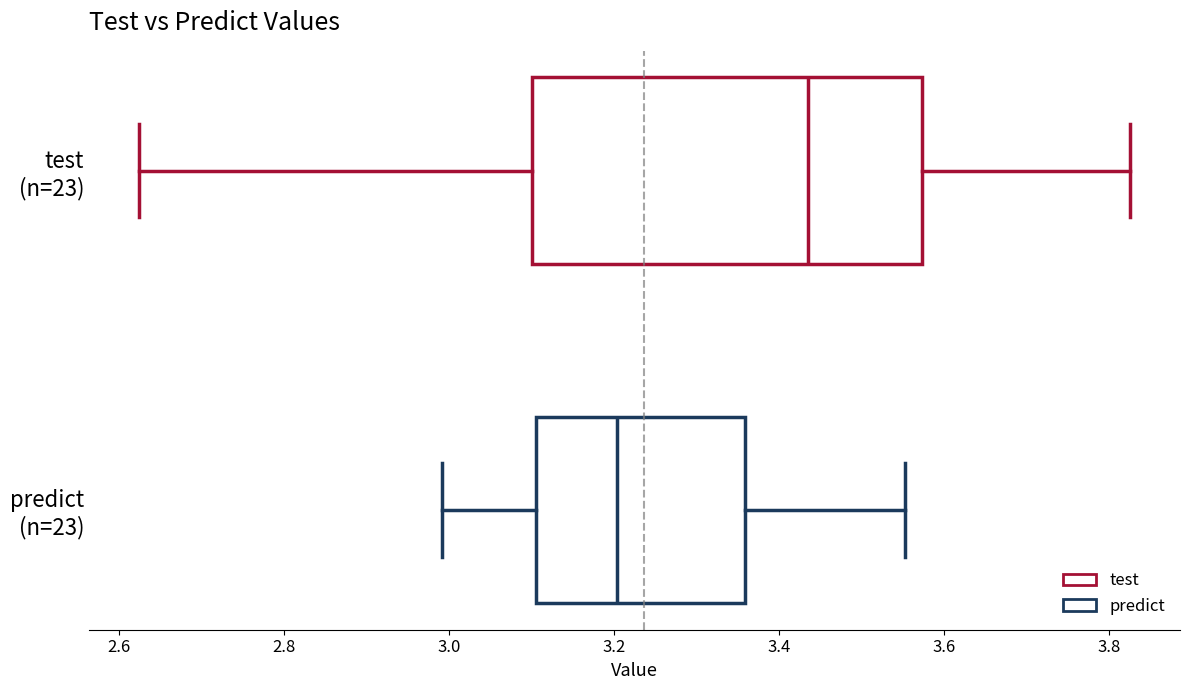

Comparing the boxes themselves (not the whiskers), which one is the widest?

test (n=23)